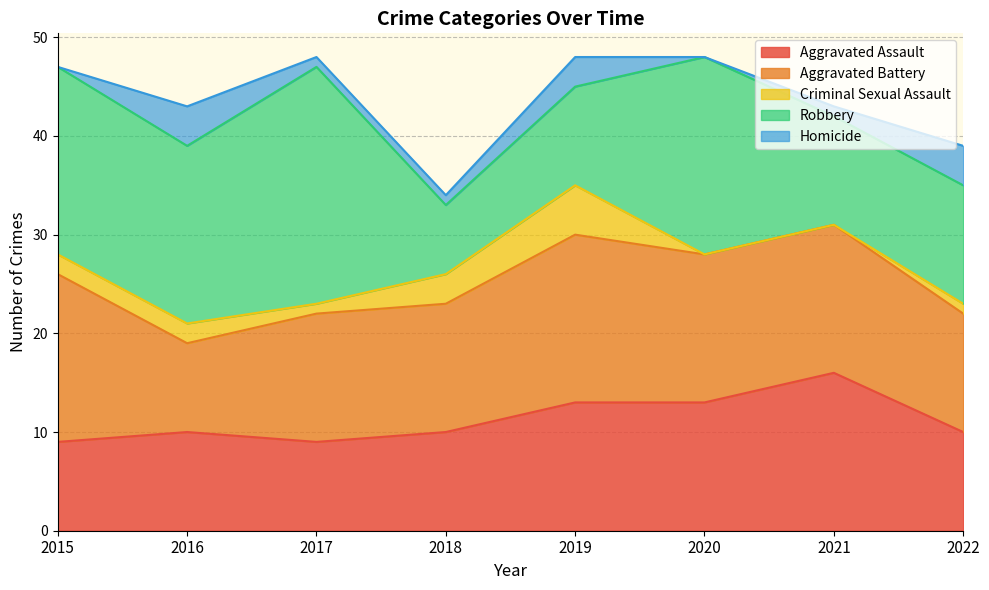

How many lines are shown in the chart?

5